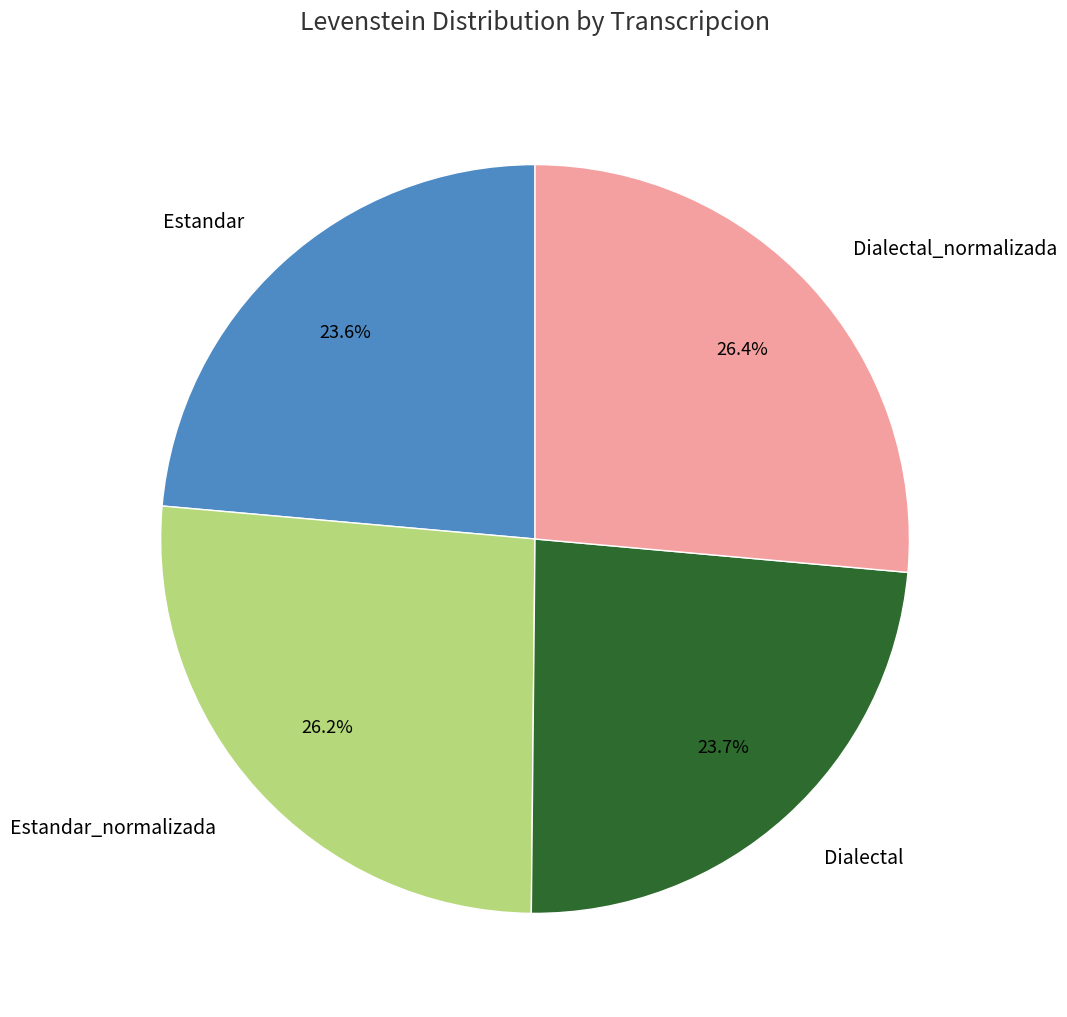

What percentage do Estandar_normalizada and Estandar together represent?

49.8%